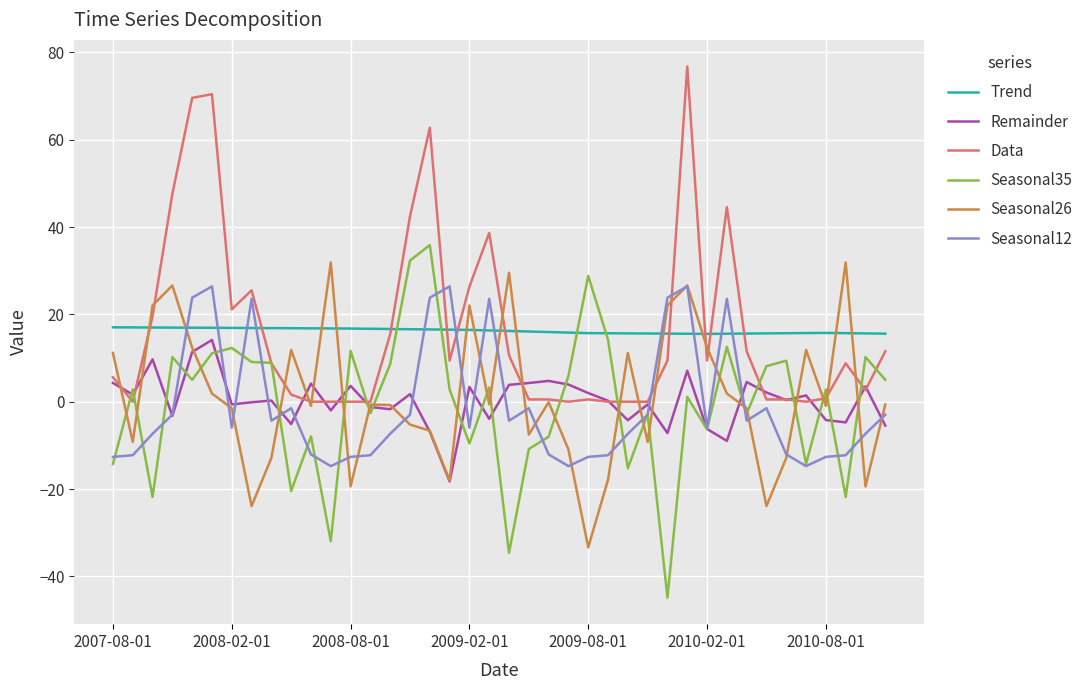

Count the number of categories in the chart.

40